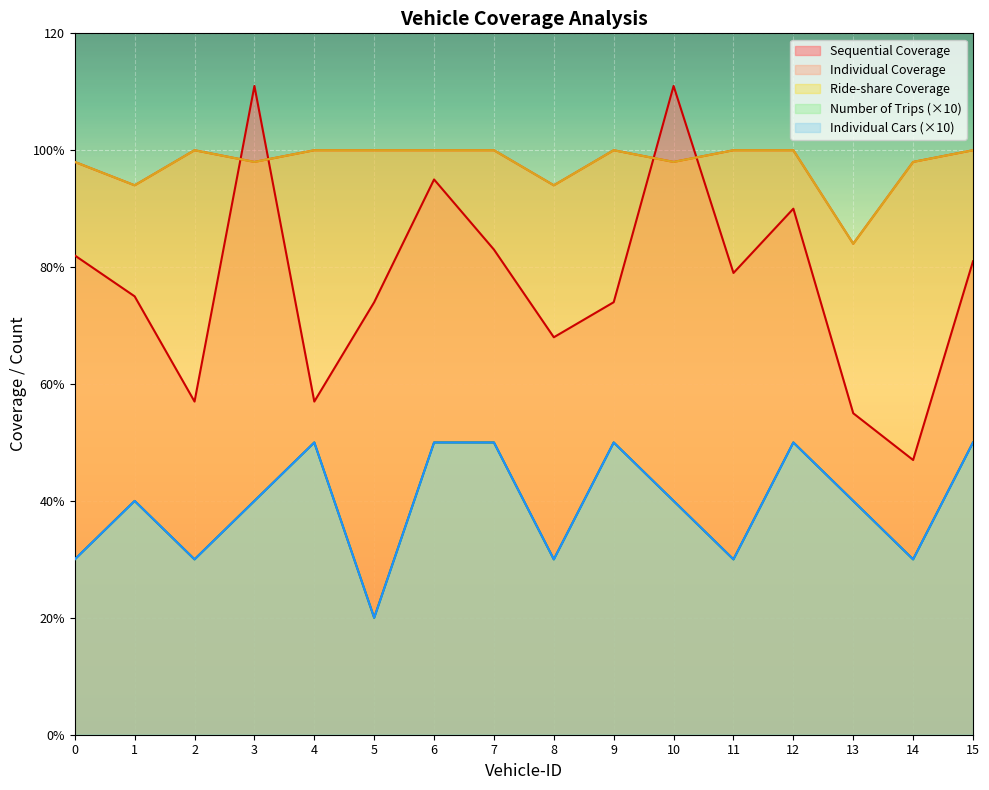

What value does the Ride-share Coverage series have at 9, to the nearest 5?

100